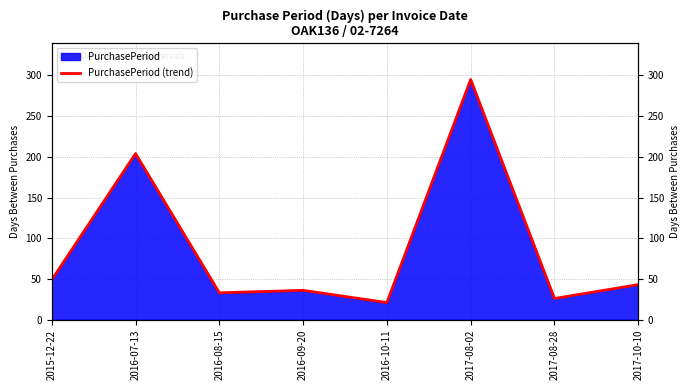

Where does the data first go above 43?

2015-12-22